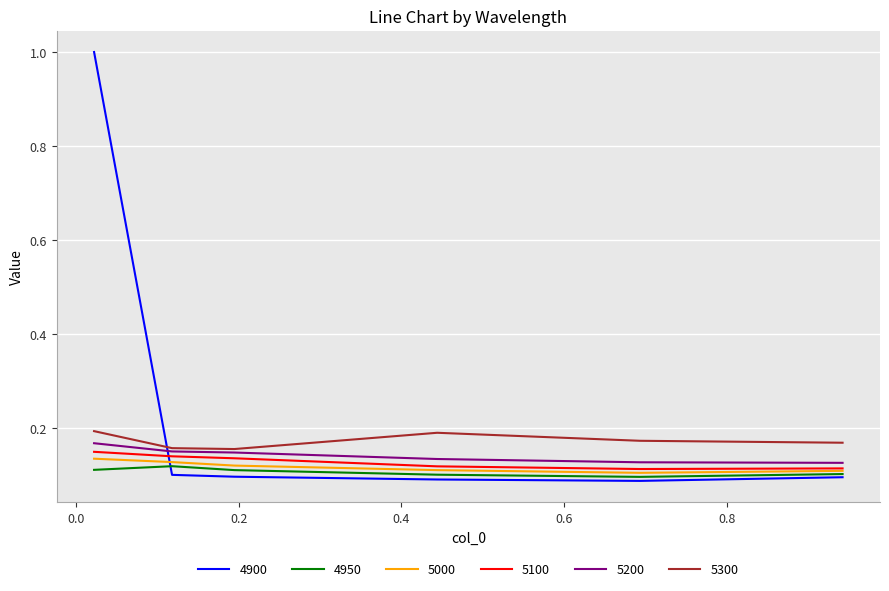

What is the highest value of the 4900 series?

1.0